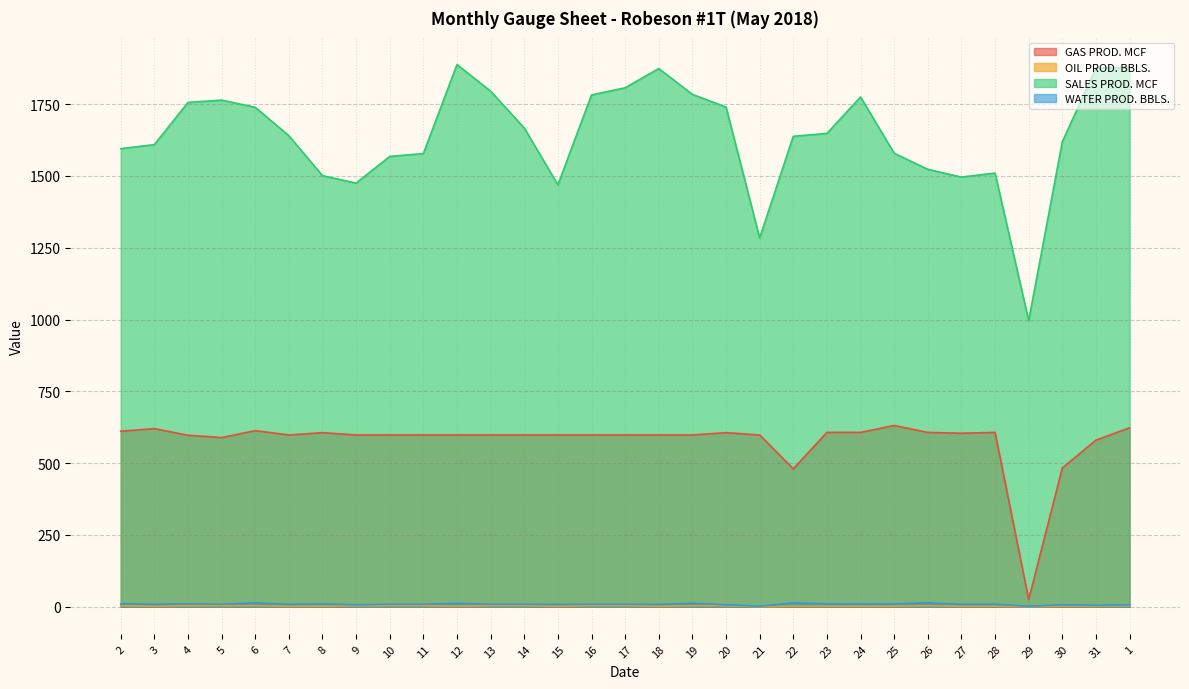

At 6, list the series in order from largest to smallest.

SALES PROD. MCF, GAS PROD. MCF, WATER PROD. BBLS., OIL PROD. BBLS.